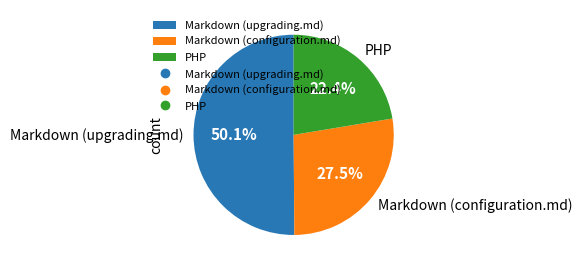

To the nearest percent, what percentage of the pie is PHP?

22%